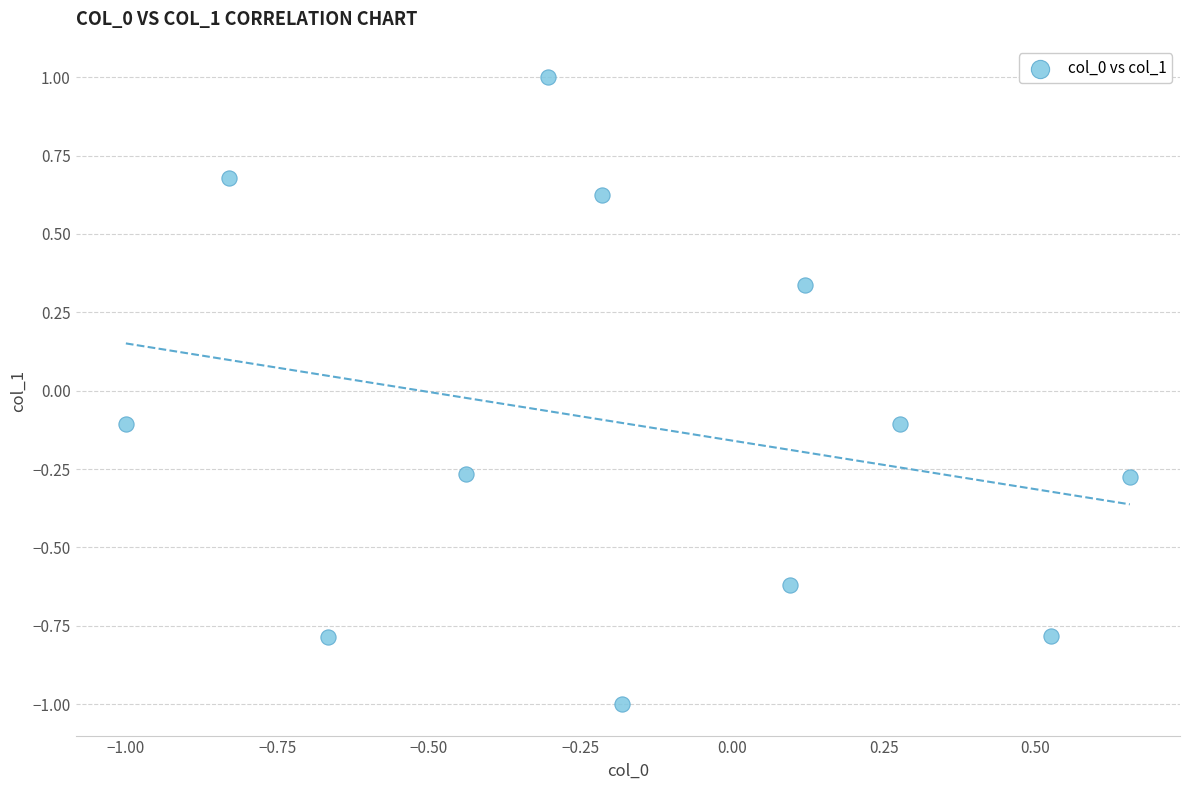

What is the range of X values (max minus min)?

1.7